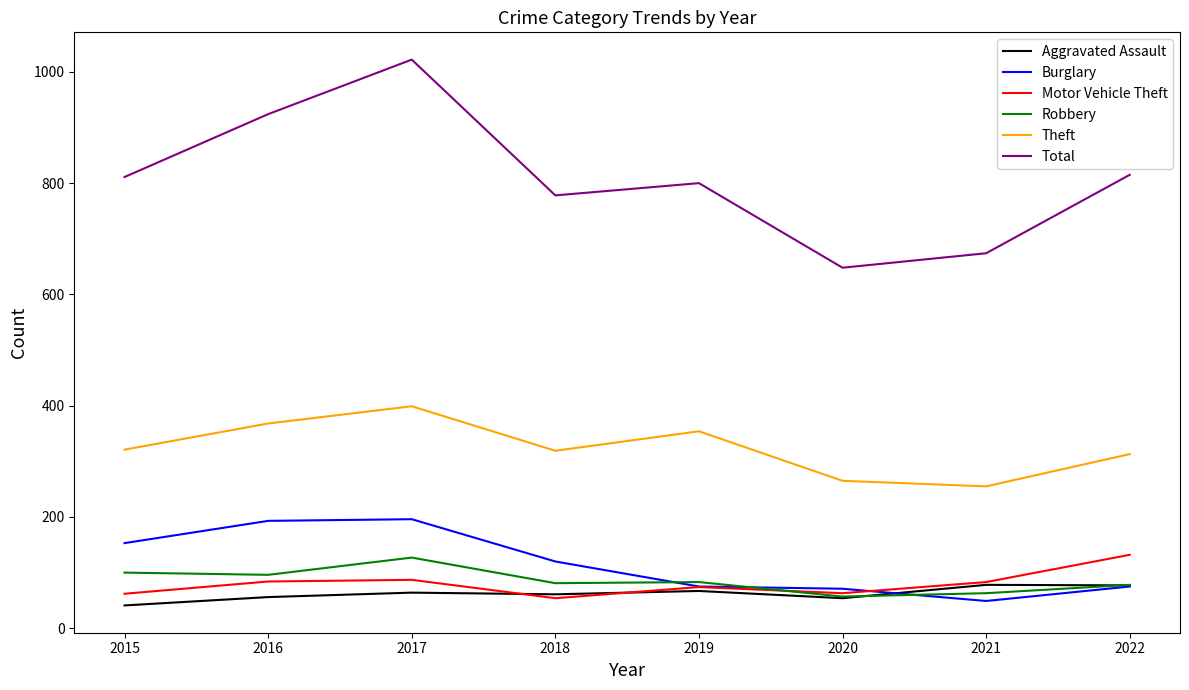

The value of Burglary at 2021 is 49. True or false?

True